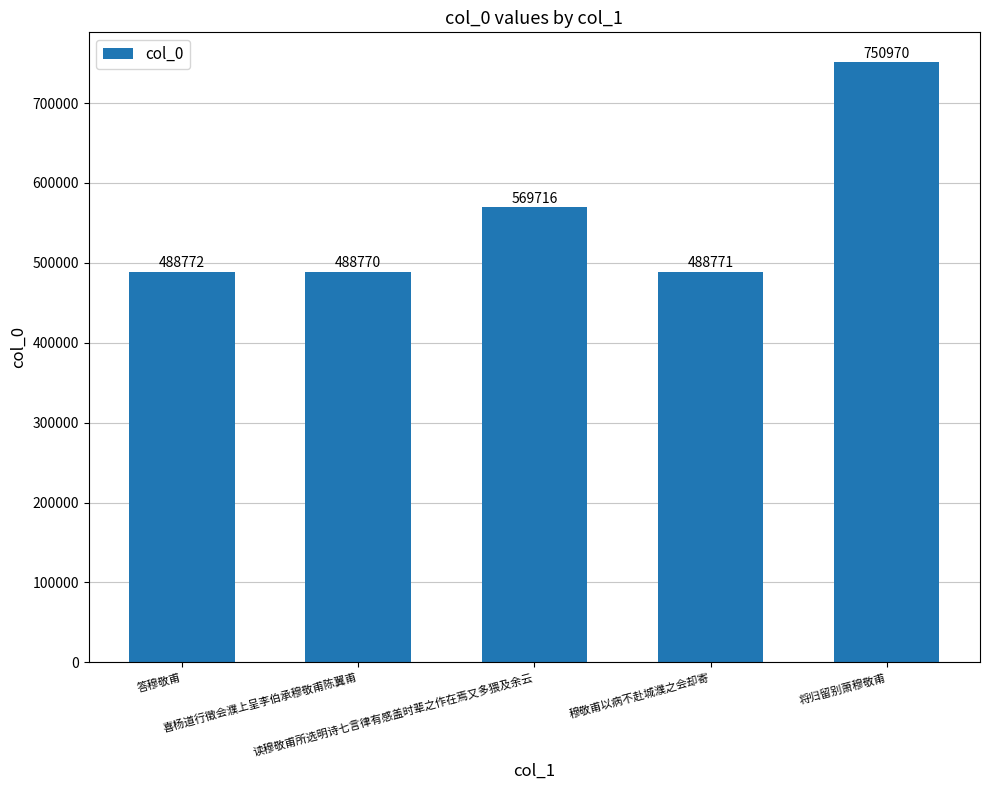

What is the change in value from 喜杨道行徵会濮上呈李伯承穆敬甫陈翼甫 to 将归留别萧穆敬甫?

+262200